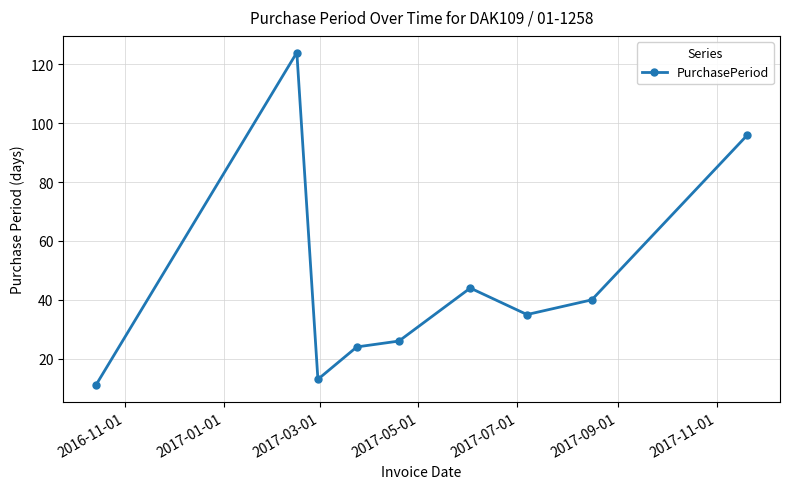

Reading left to right, what are all the values shown in this chart?

11	124	13	24	26	44	35	40	96